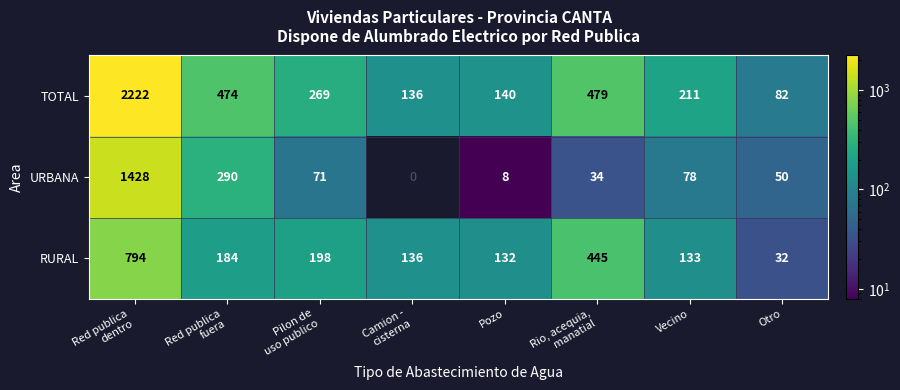

Which series changed the most between Red publica
fuera and Pozo?

TOTAL